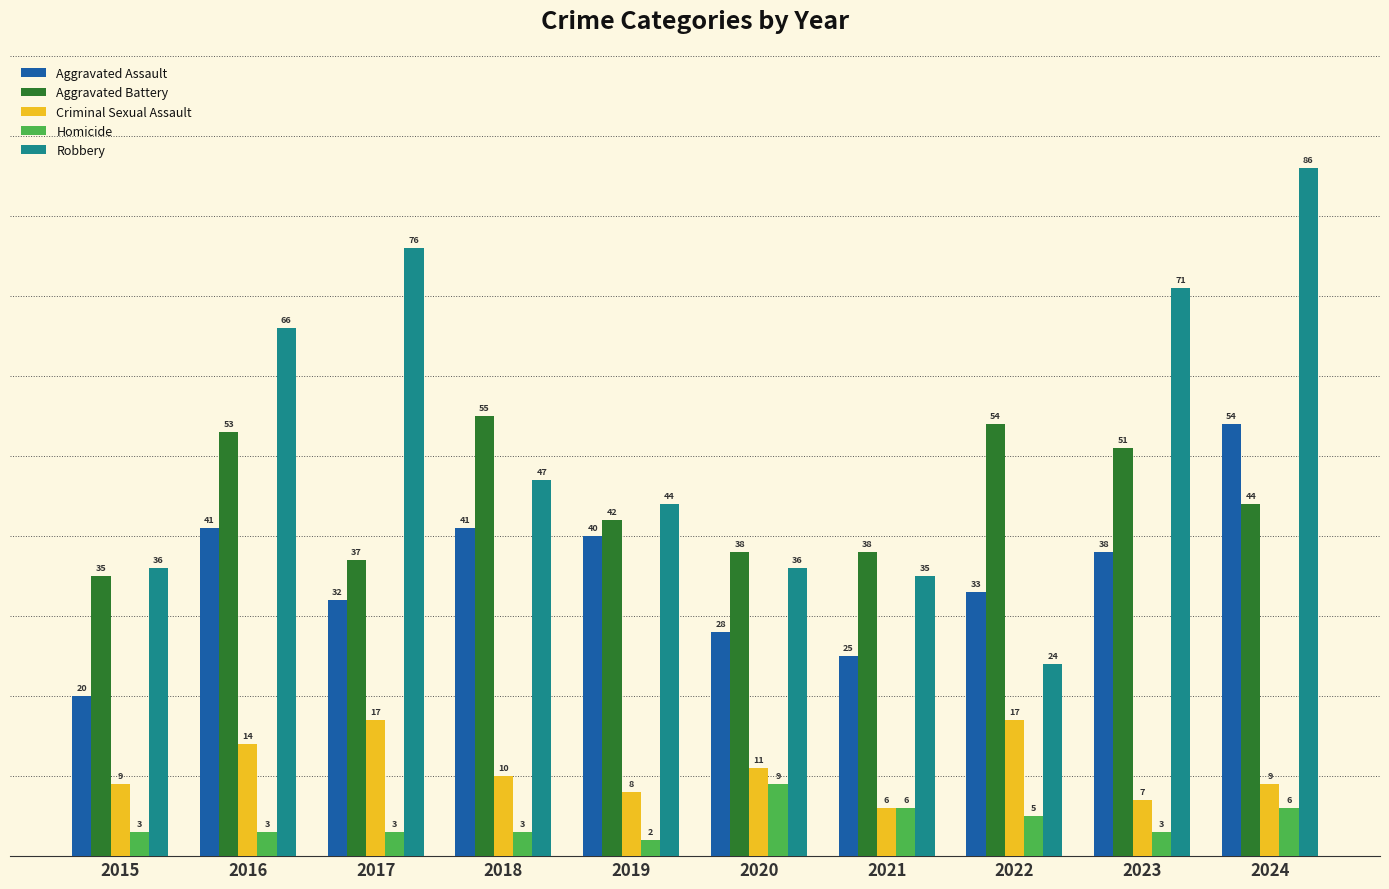

Are the bars grouped side by side (vs. stacked)?

Yes